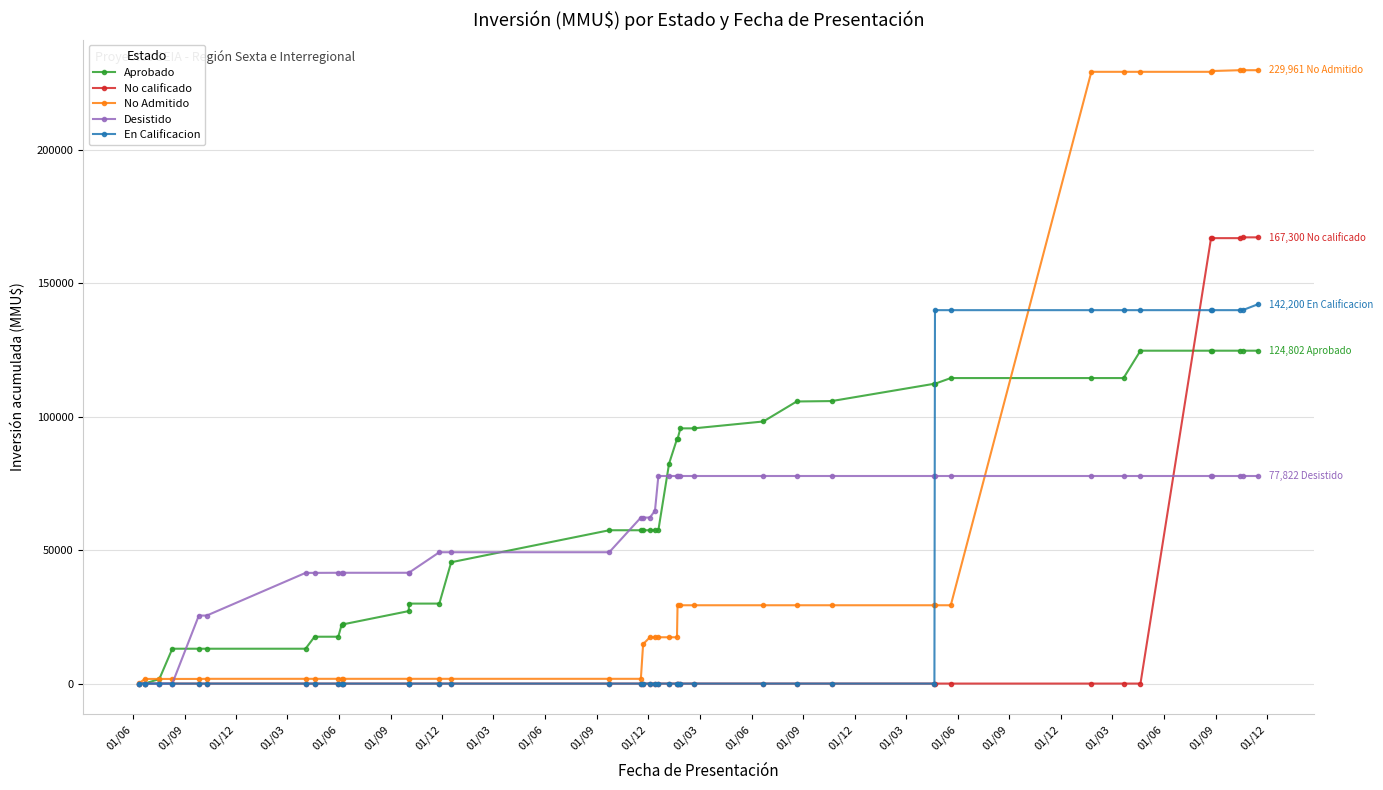

How many positive values does the En Calificacion series have?

10